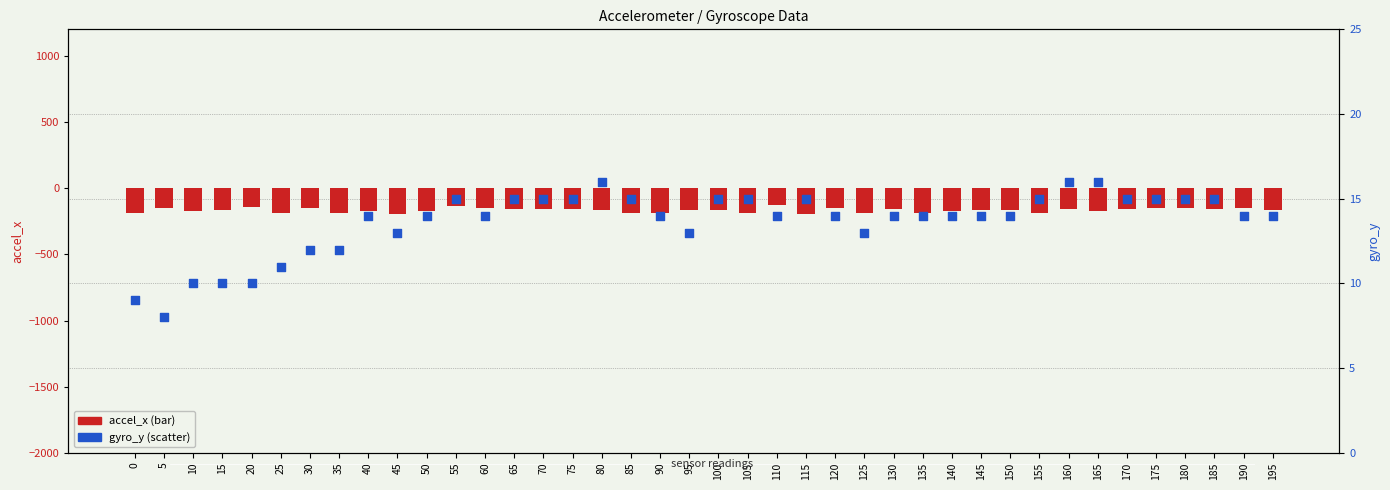

Which series has the widest spread of Y values?

accel_x